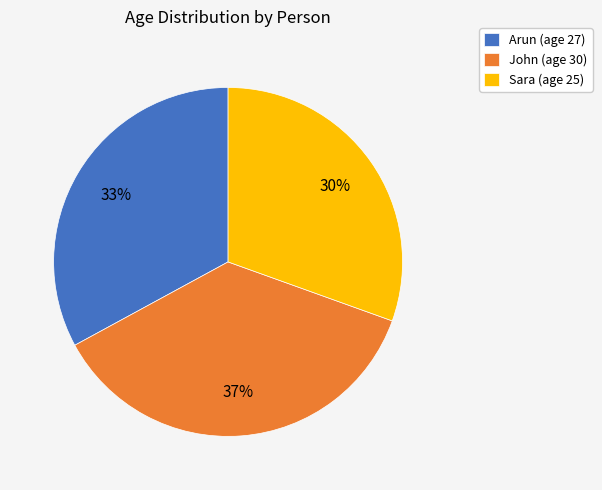

Is it true that Sara is 19% of the pie?

False